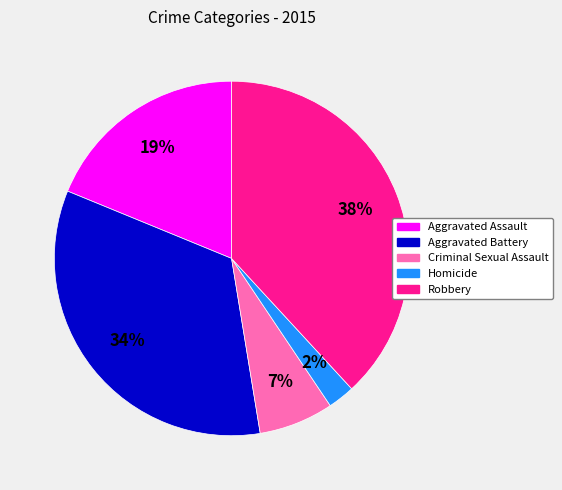

To the nearest percent, what is the combined percentage of Aggravated Assault and Aggravated Battery?

53%